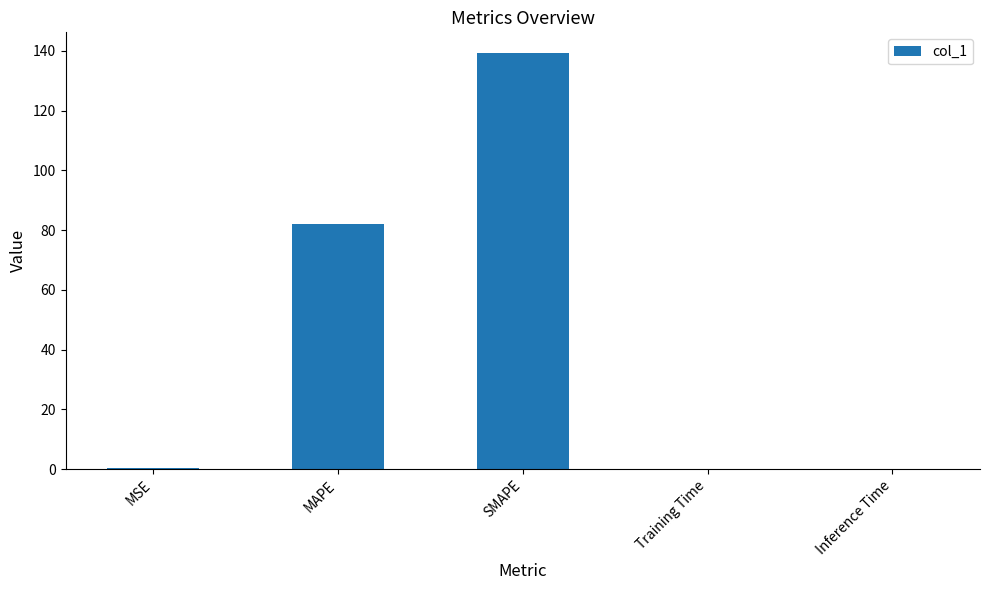

What is the sum of all values?

222.0